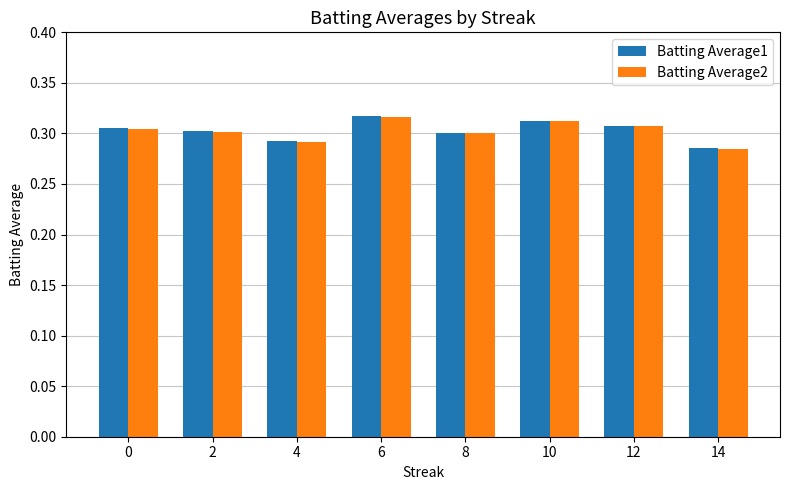

How many Batting Average2 values are between 0 and 1?

8